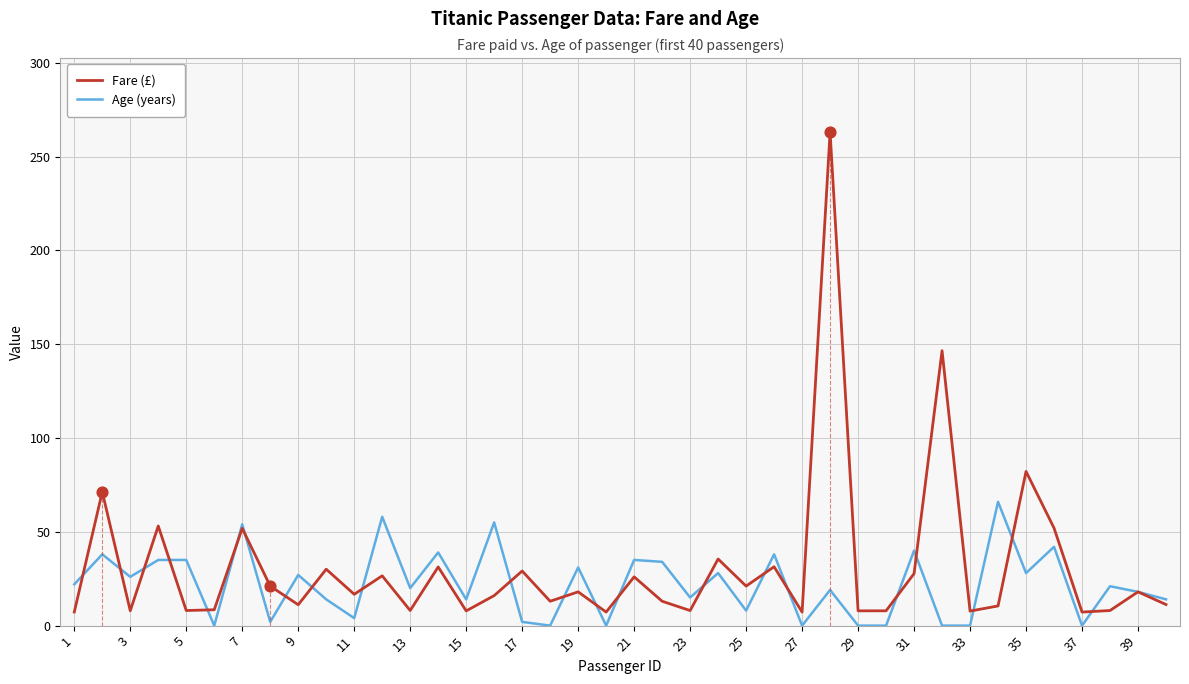

Which series has the largest range (max minus min)?

Fare (£)